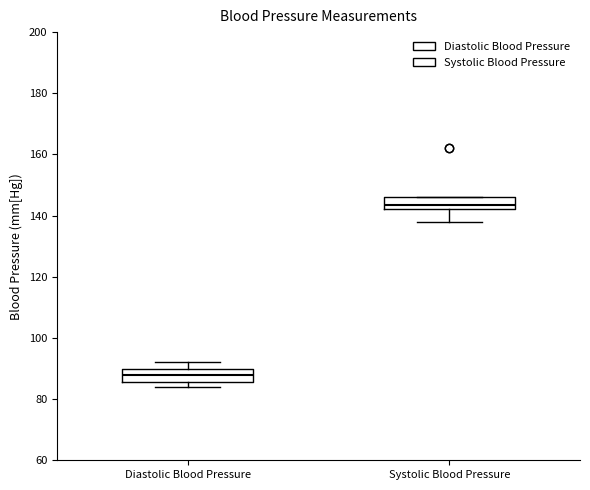

Where is the lower edge of the box for Systolic Blood Pressure on the y-axis? The values are not printed on the chart, so give them approximately, as read against the axis.

142